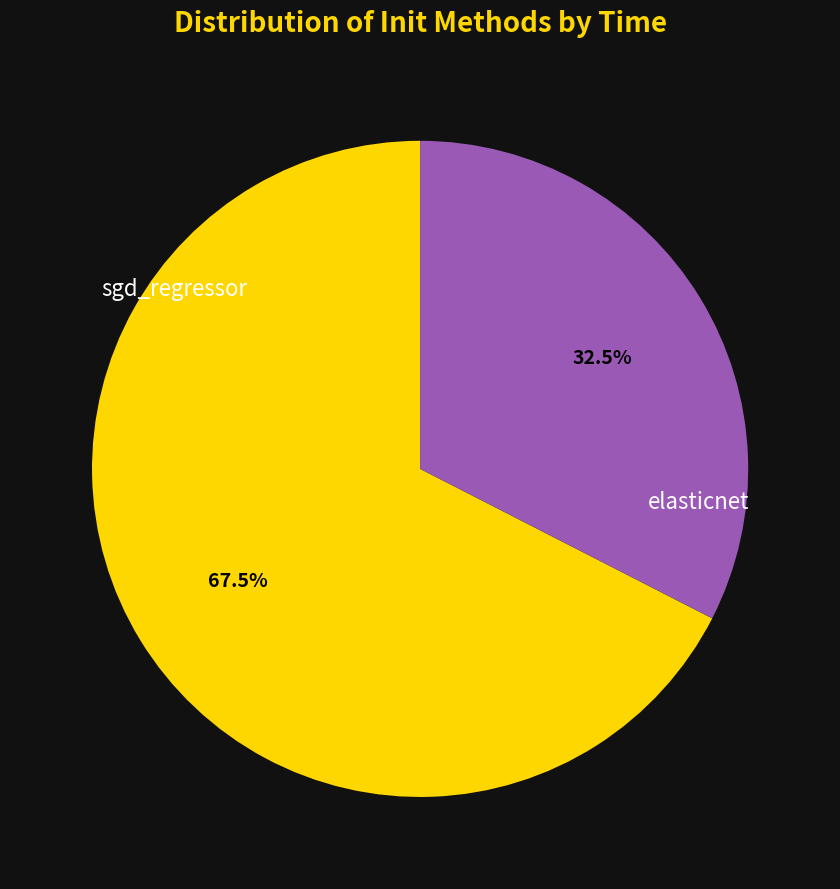

What percentage do sgd_regressor and elasticnet together represent?

100.0%